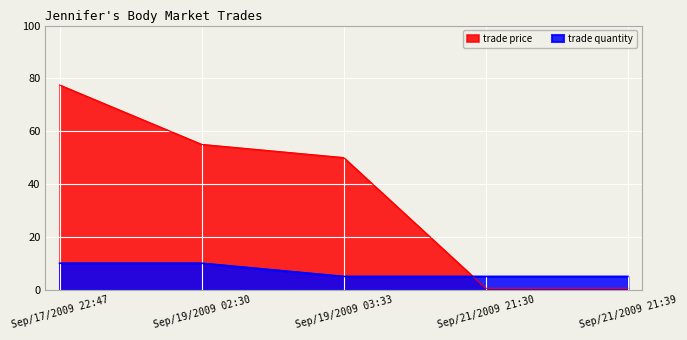

How many distinct data groups are displayed?

2